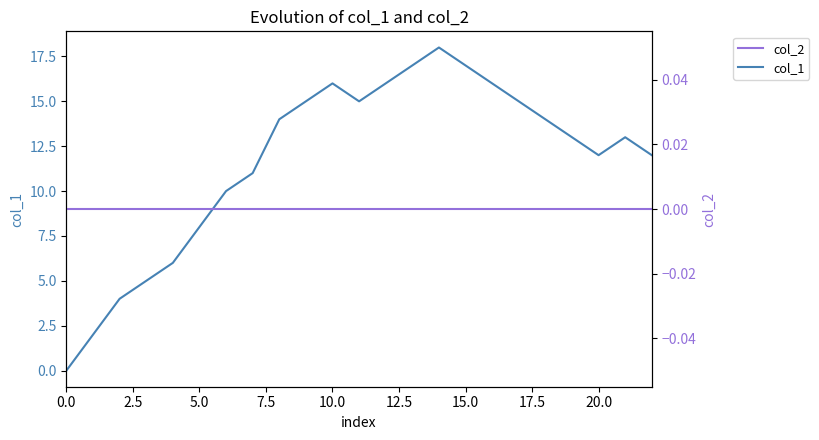

How many interior local valleys does the col_1 series have?

2